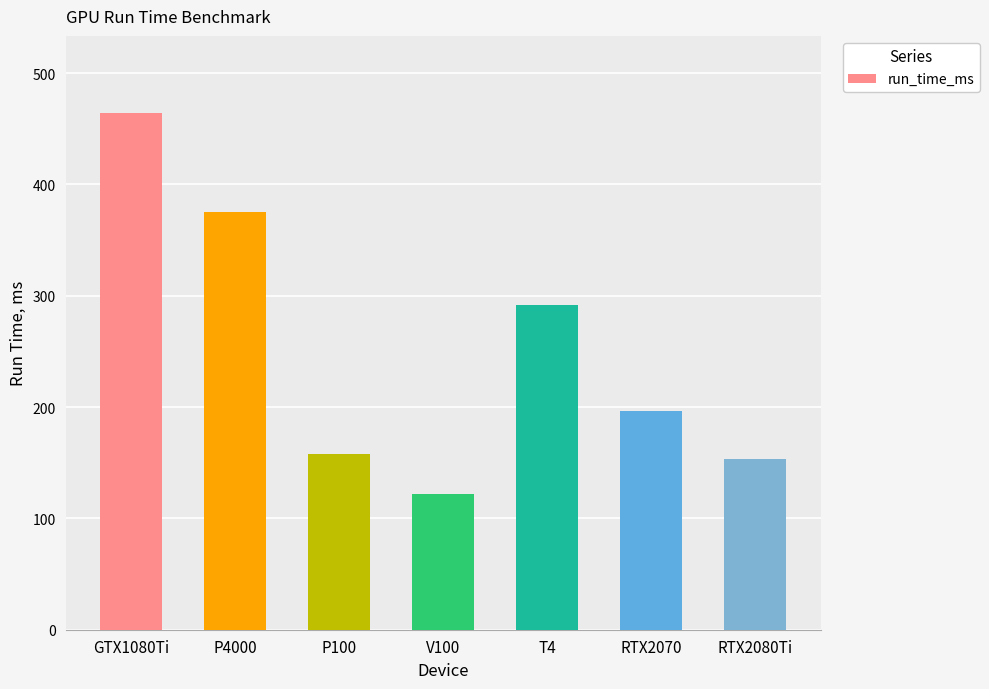

What is the change in value from P4000 to P100?

-217.2